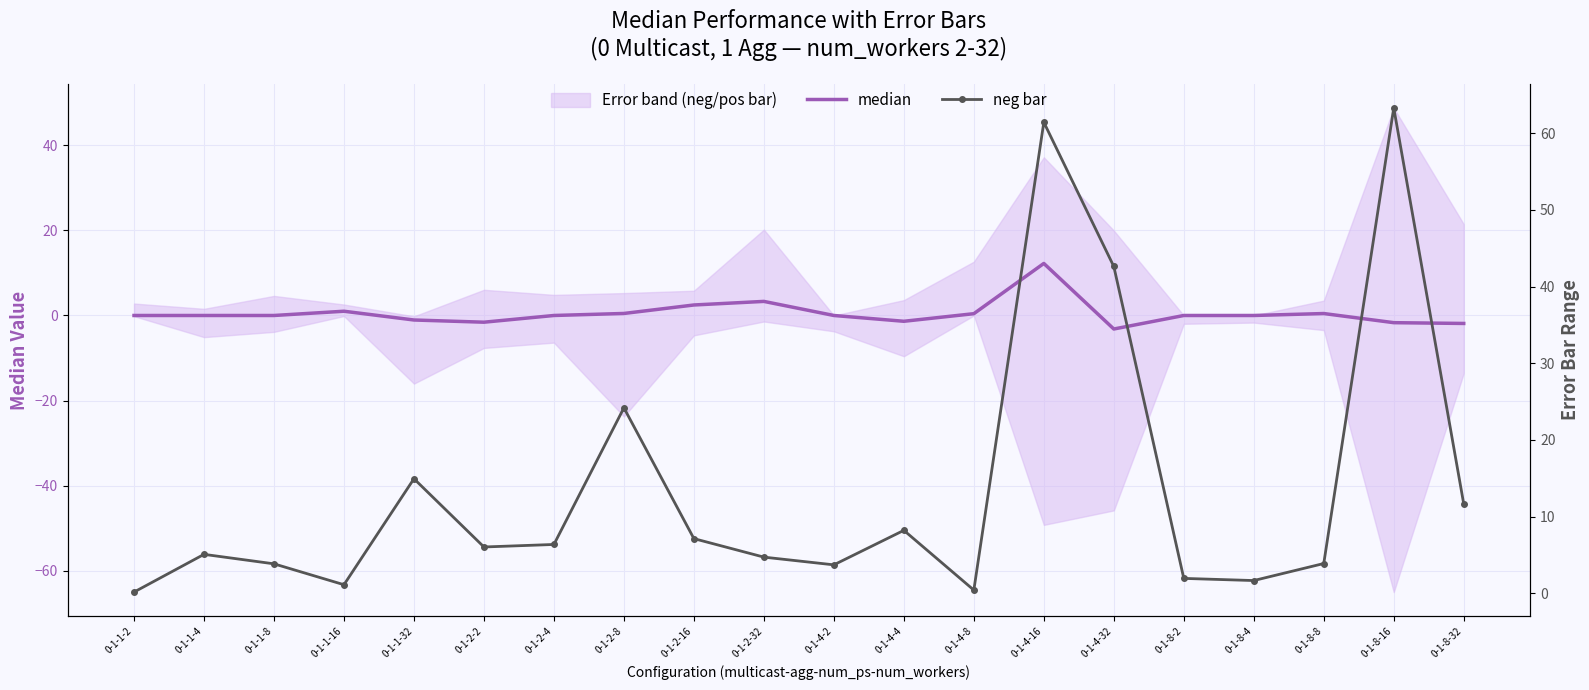

True or false: neg bar and median cross at least once.

False